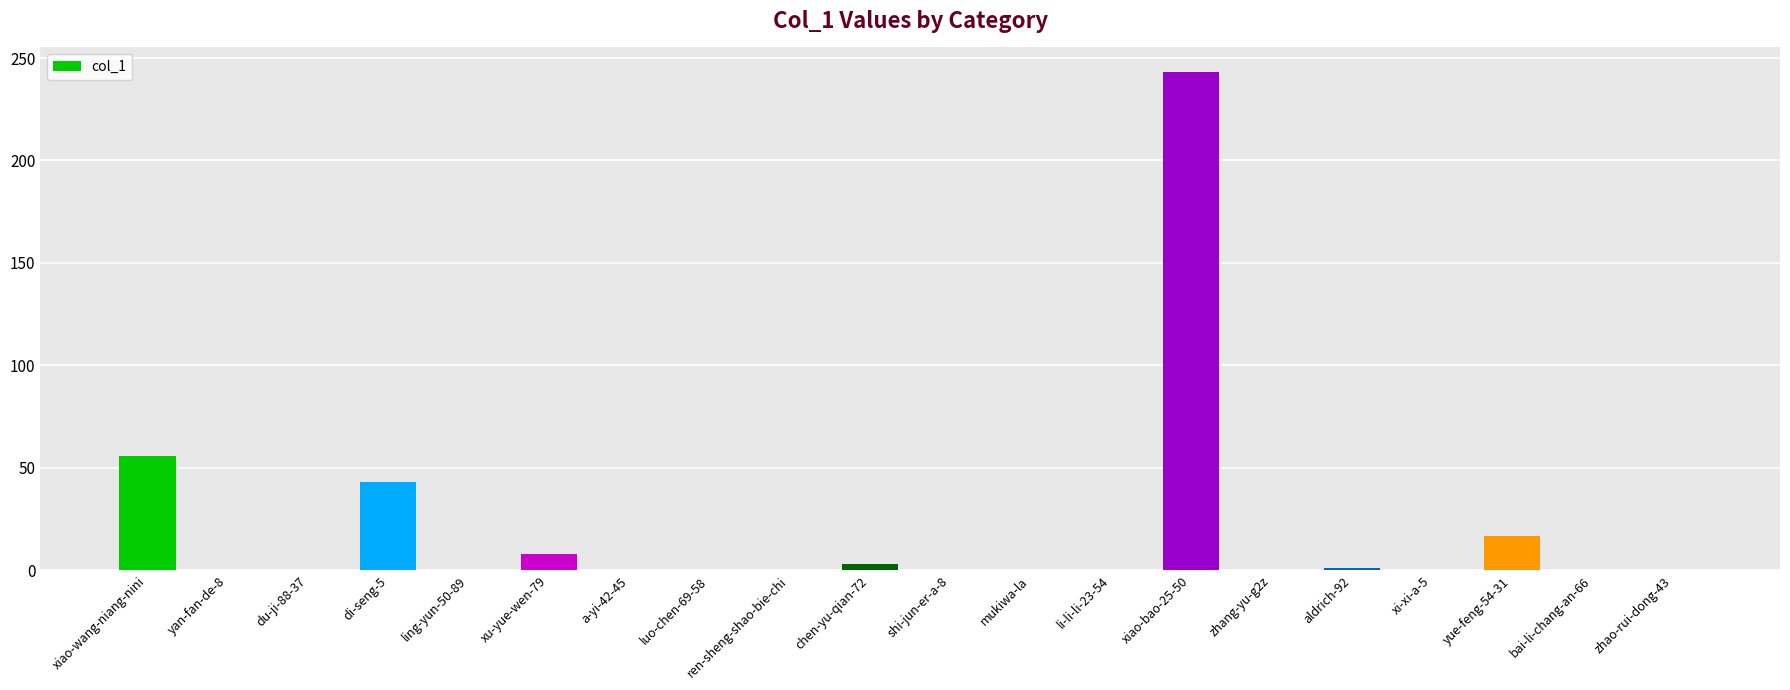

Which has a higher value, ling-yun-50-89 or yue-feng-54-31?

yue-feng-54-31